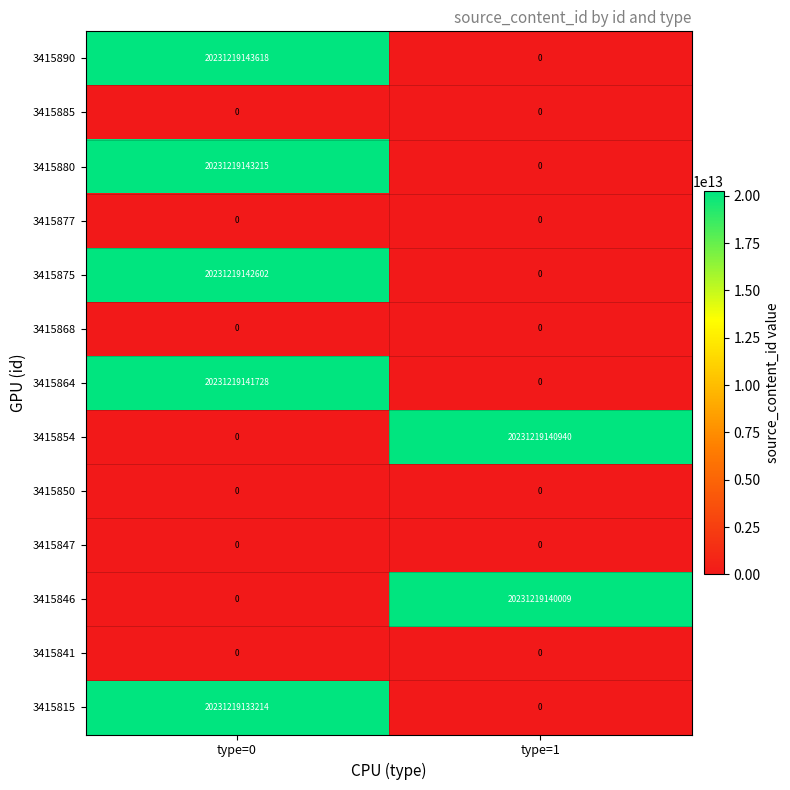

Which category has the highest value across all series?

type=0